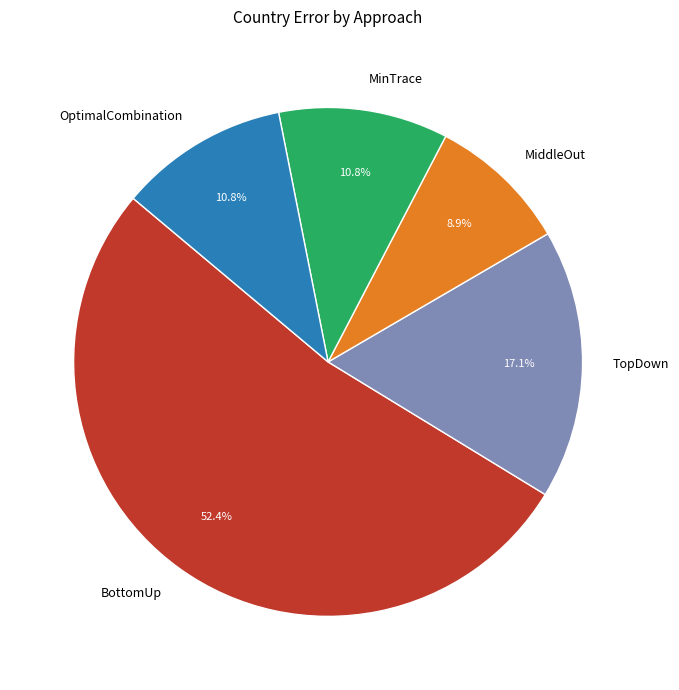

Does BottomUp represent more than half of the total?

Yes